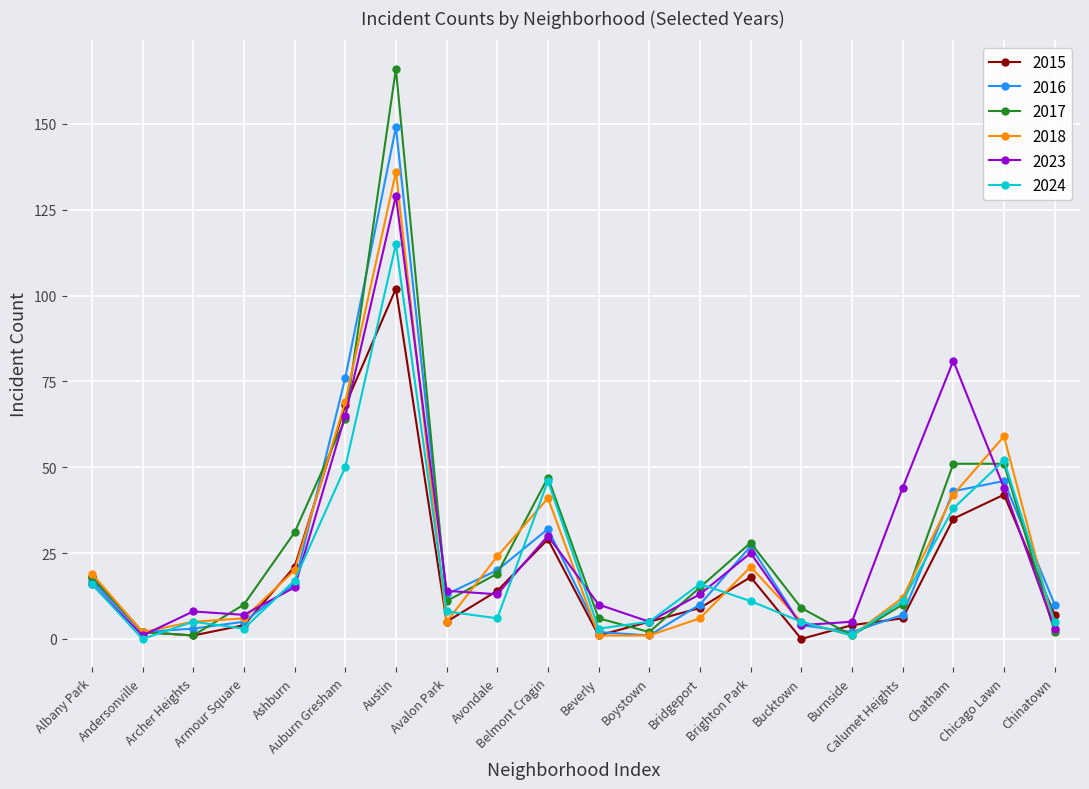

What is the difference between the maximum and second lowest values in the 2017 series?

165